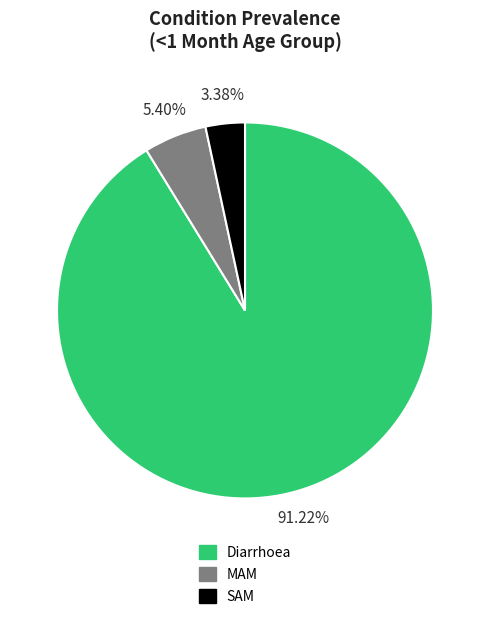

True or false: SAM accounts for 17% of the total.

False